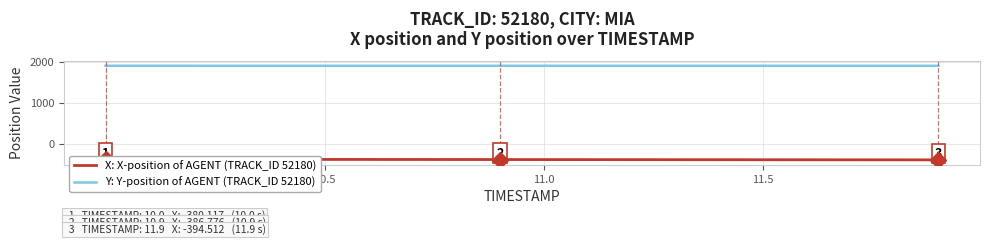

Which series has the largest total across all categories?

Y: Y-position of AGENT (TRACK_ID 52180)